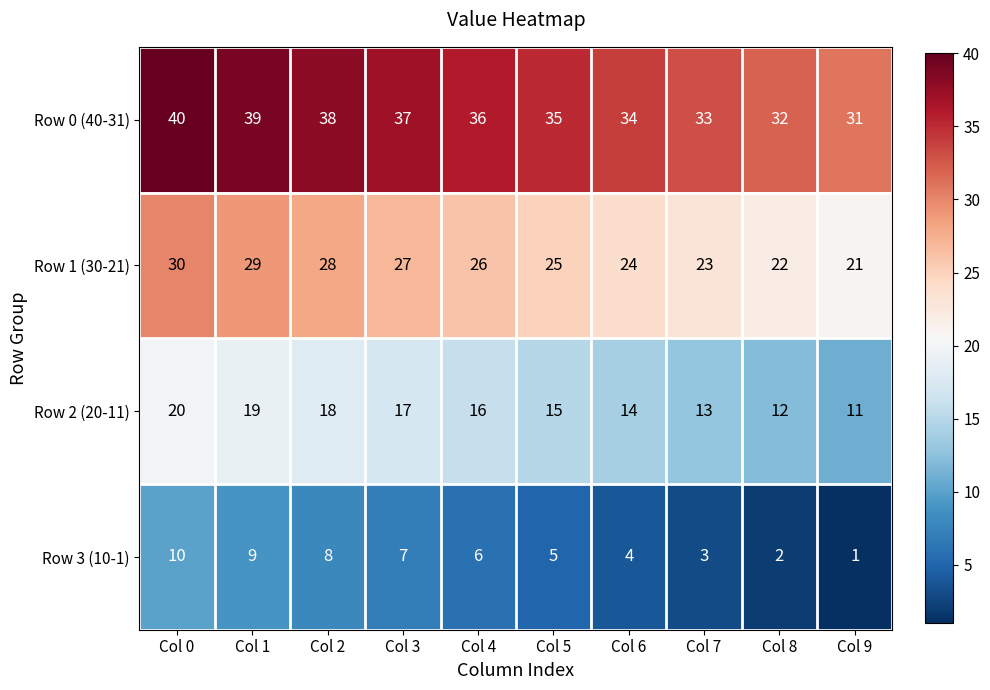

Rank the series by their average value, from highest to lowest.

Row 0 (40-31), Row 1 (30-21), Row 2 (20-11), Row 3 (10-1)